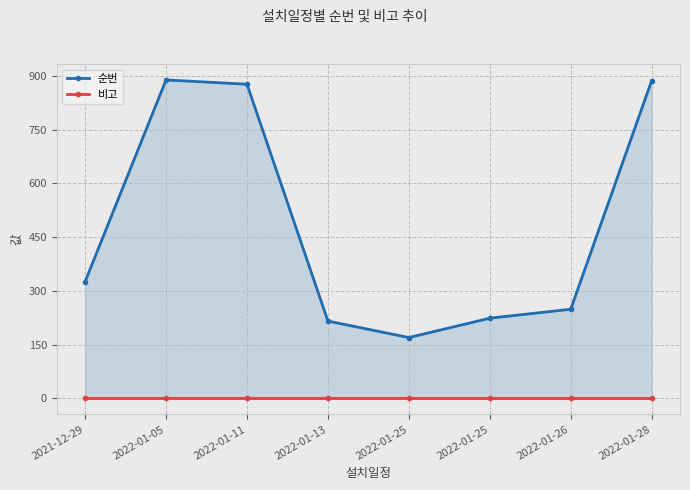

What is the difference between the maximum and minimum values in the 순번 series?

719